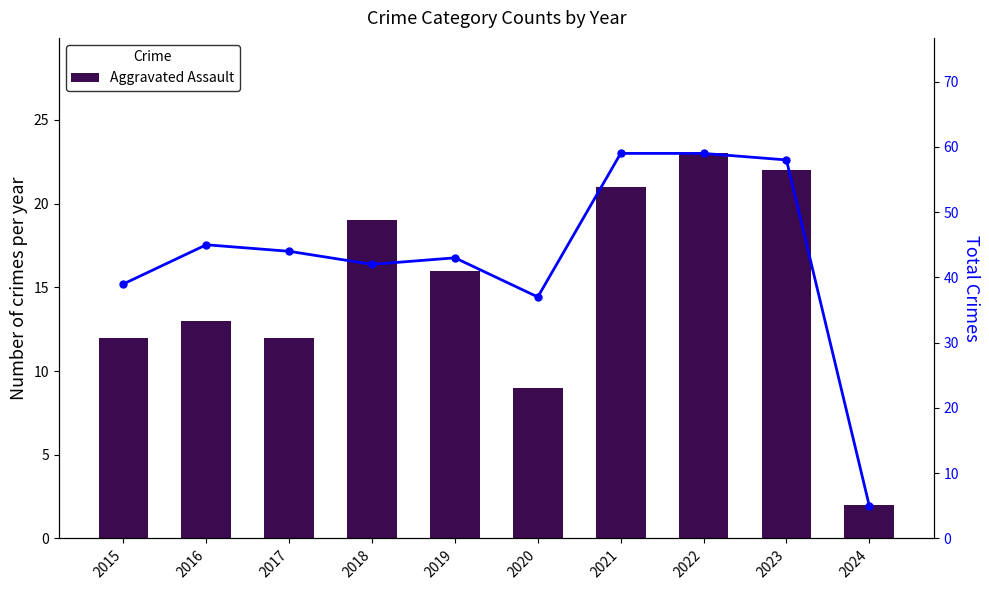

Is the value of Aggravated Assault at 2023 greater than the value of Total at 2016?

No